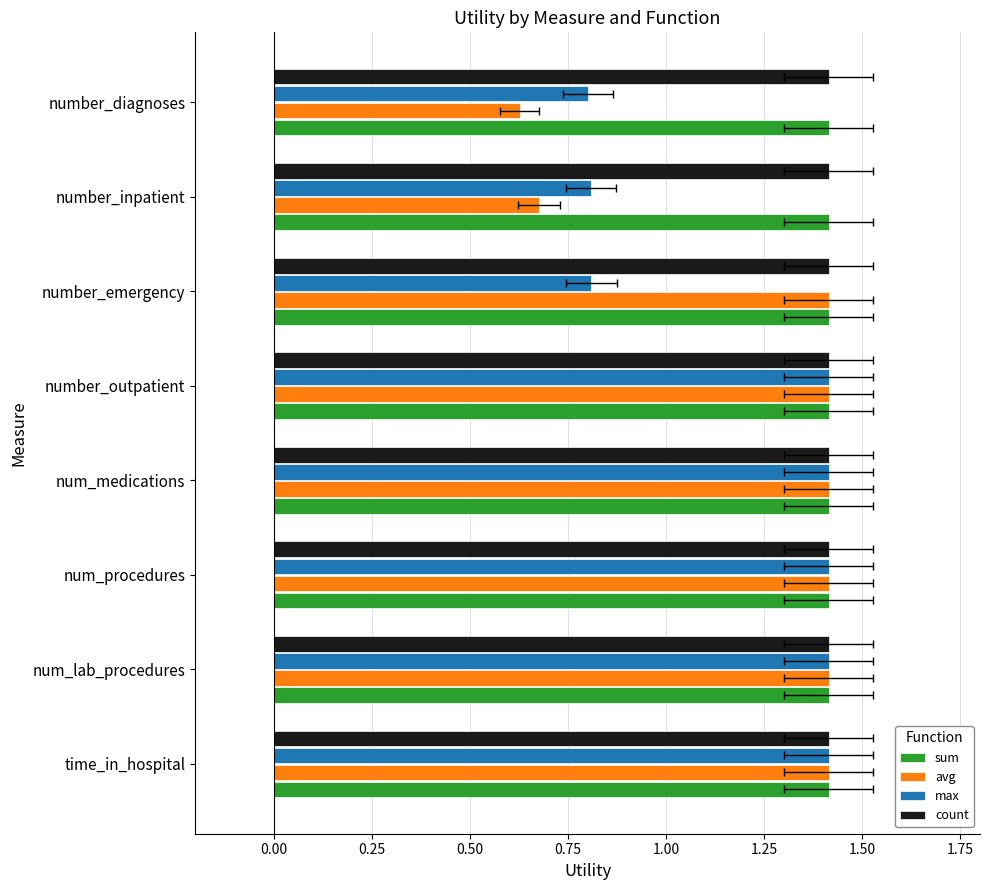

What are all the series names shown in the legend?

sum, avg, max, count